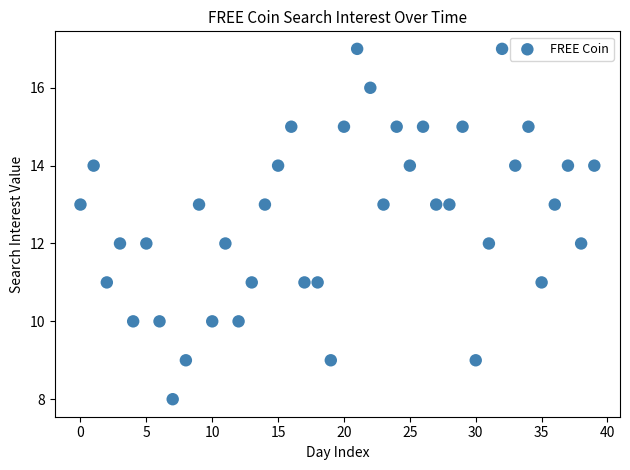

What is the range of Y values (max minus min)?

9